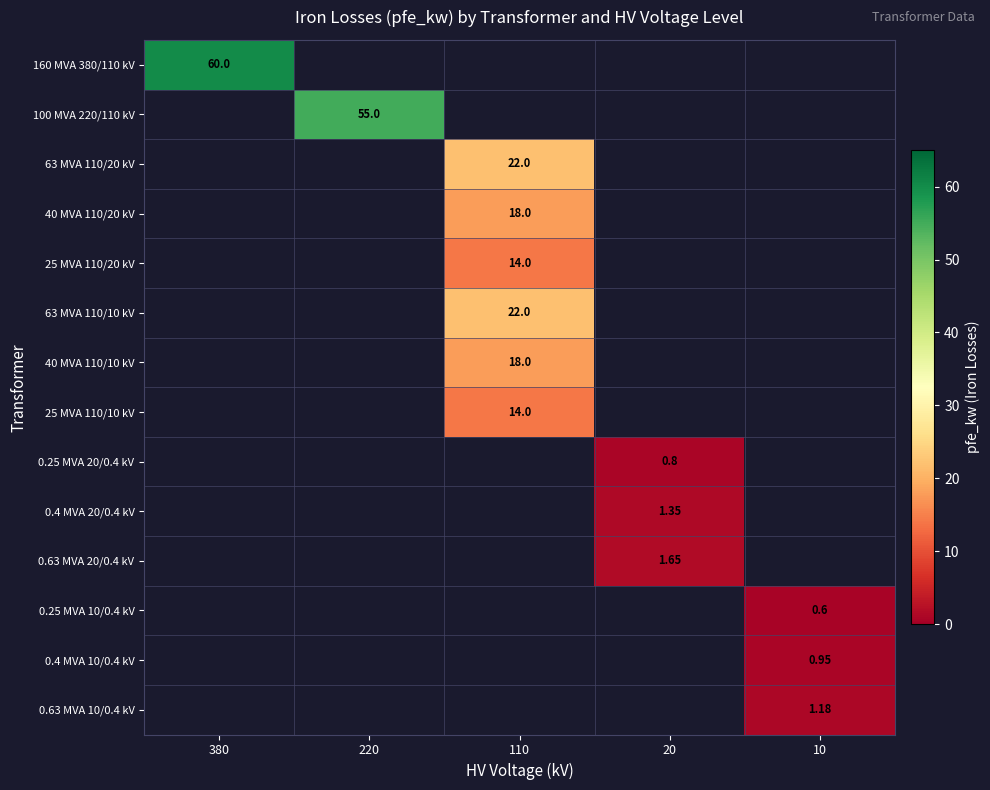

Which has a higher value, 110 or 220?

220